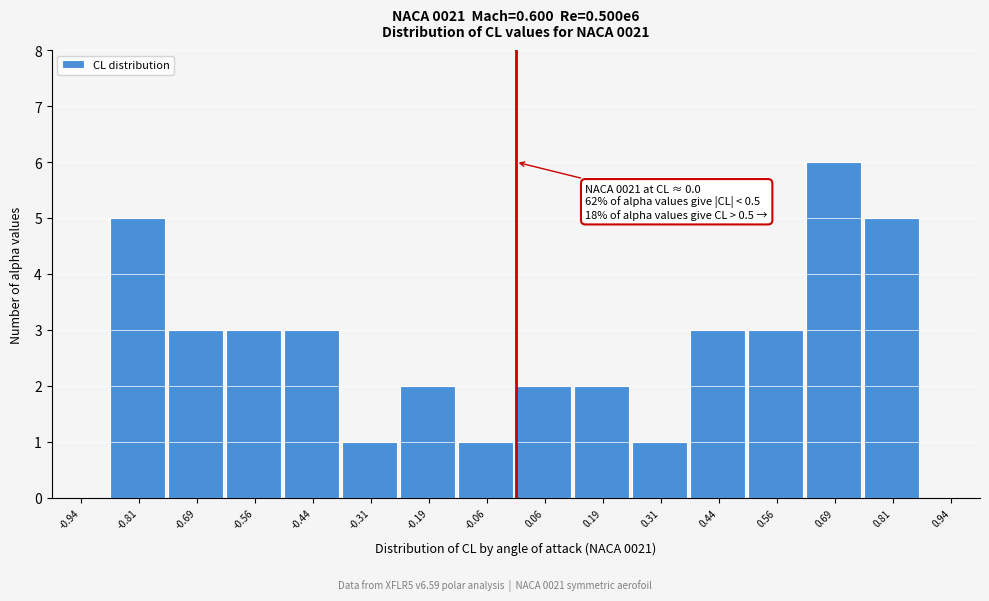

Which range on the x-axis has the tallest bar?

0.625 to 0.750